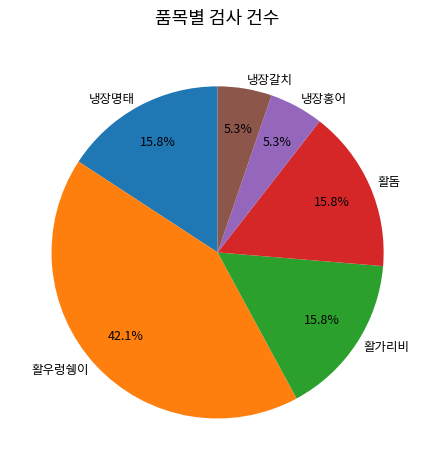

To the nearest percent, what is the difference between the largest and smallest slice percentages?

37%